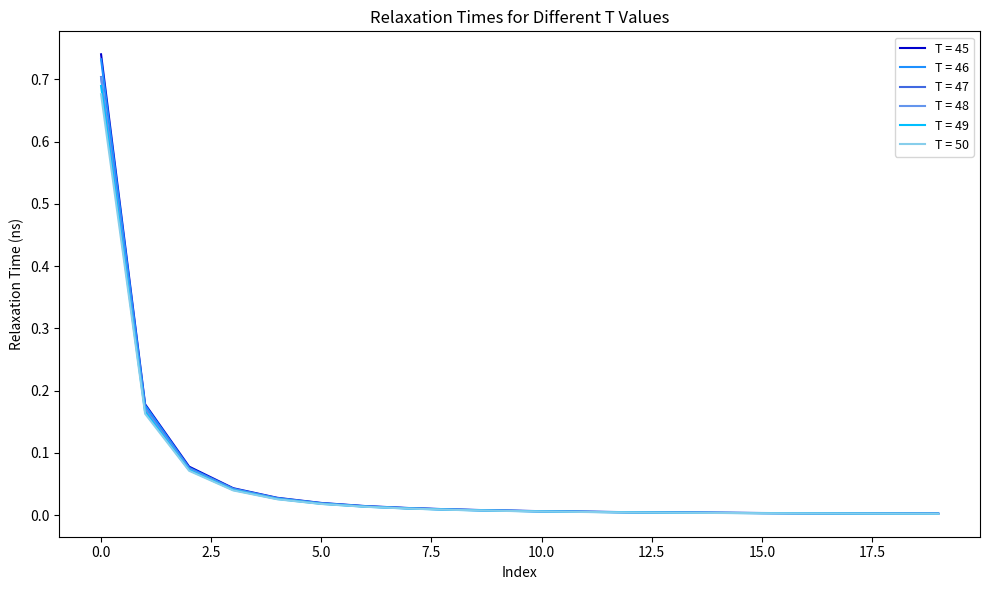

Which series has the widest spread of values?

T = 45